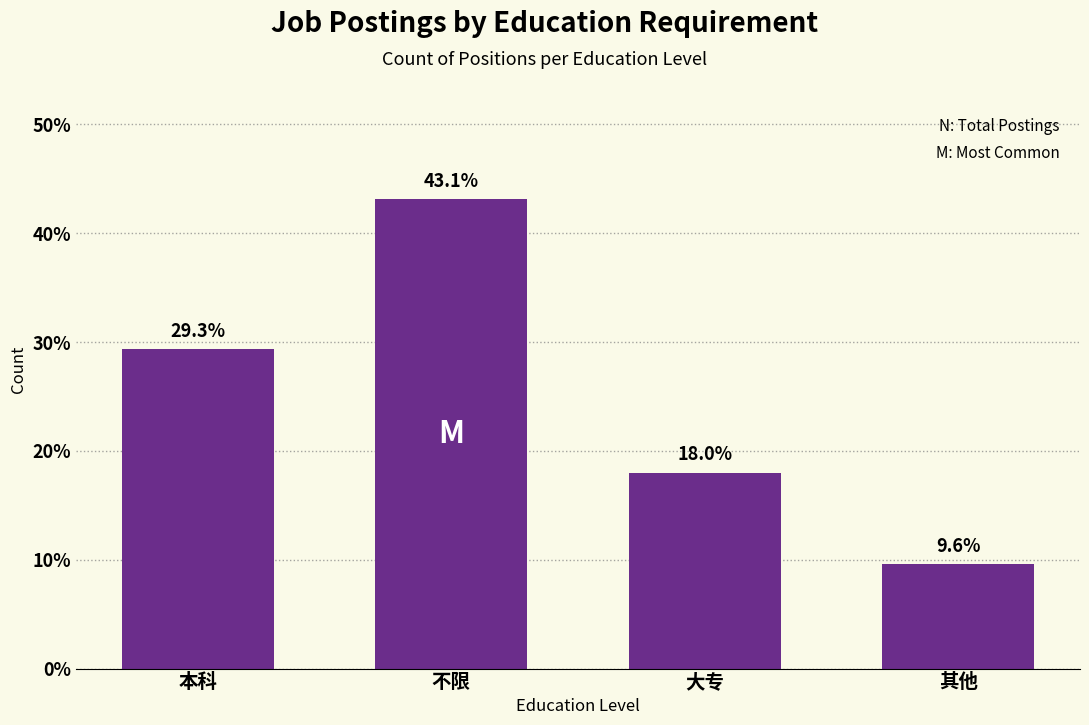

Approximately how many times larger is the value at 其他 compared to 本科?

0.3